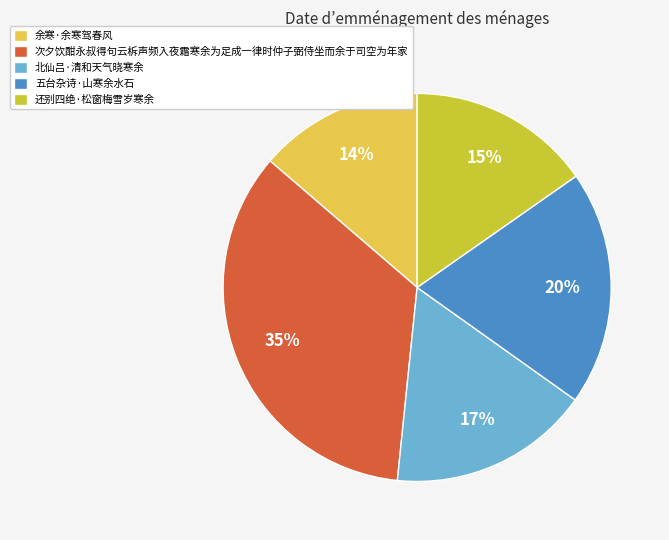

What is the ratio of the value at 次夕饮酣永叔得句云柝声频入夜霜寒余为足成一律时仲子弼侍坐而余于司空为年家 to the value at 北仙吕·清和天气晓寒余?

2.1